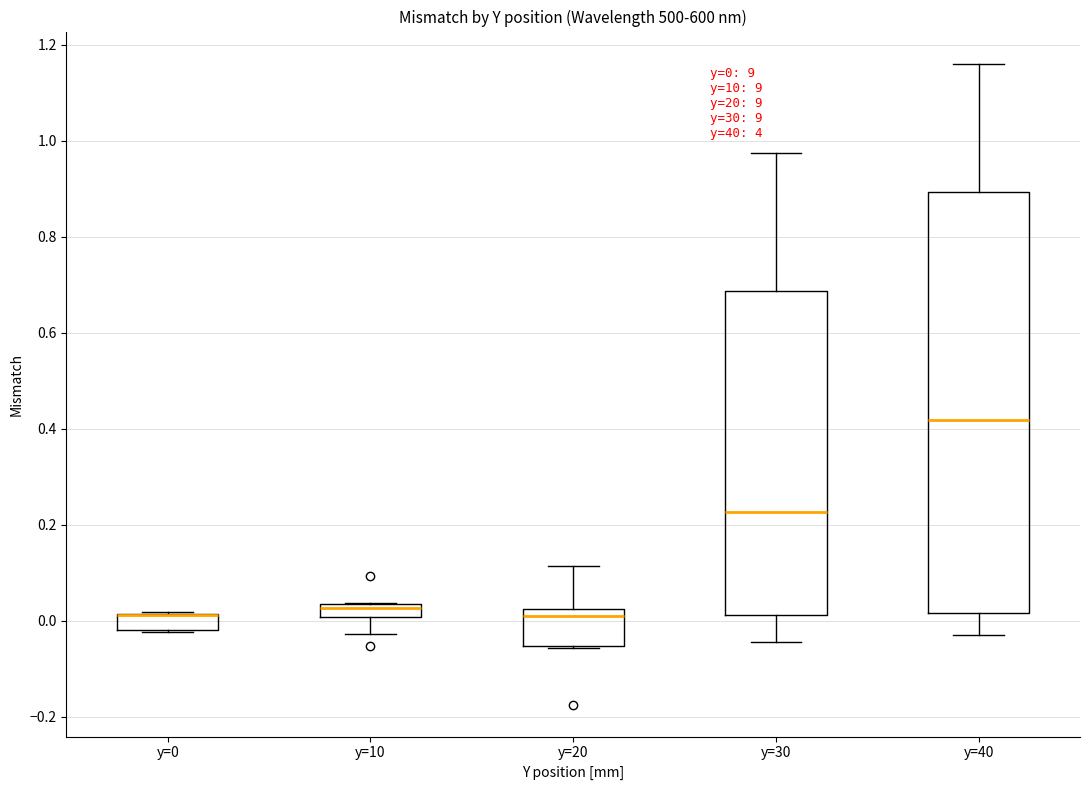

Which box is the tallest, from its lower edge to its upper edge?

y=40